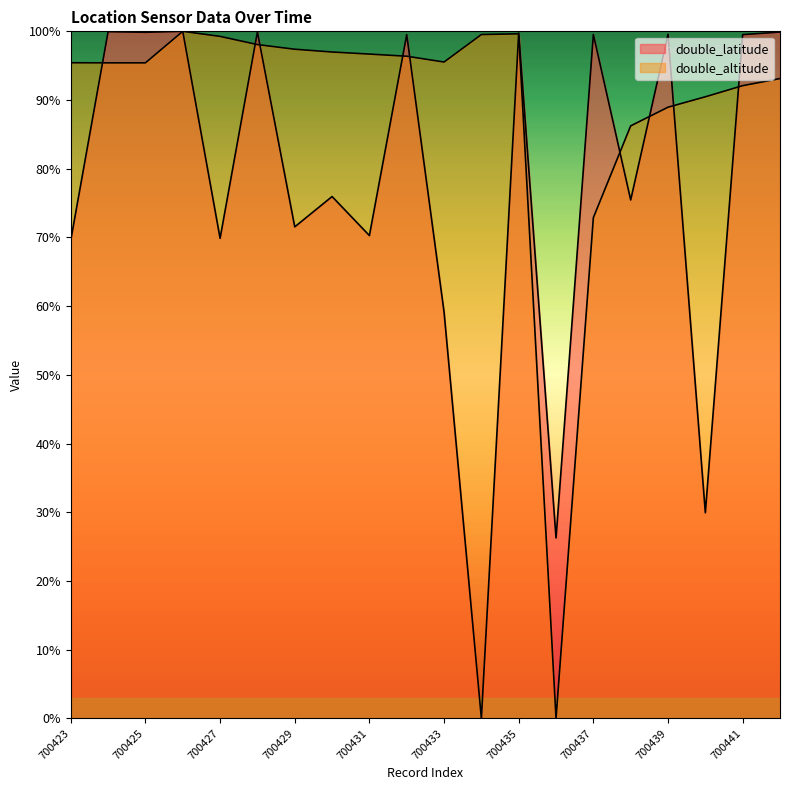

At how many categories does at least one series exceed 44?

19